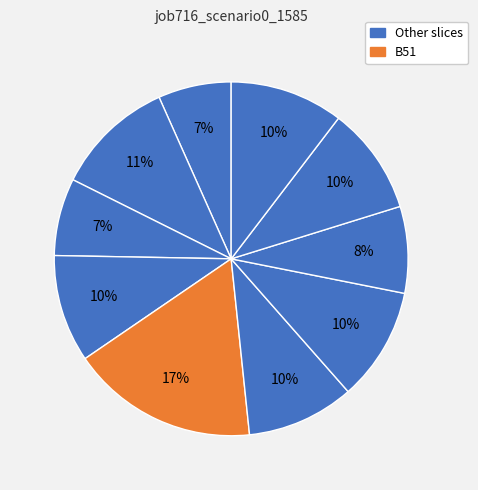

Which slice is the largest?

B51